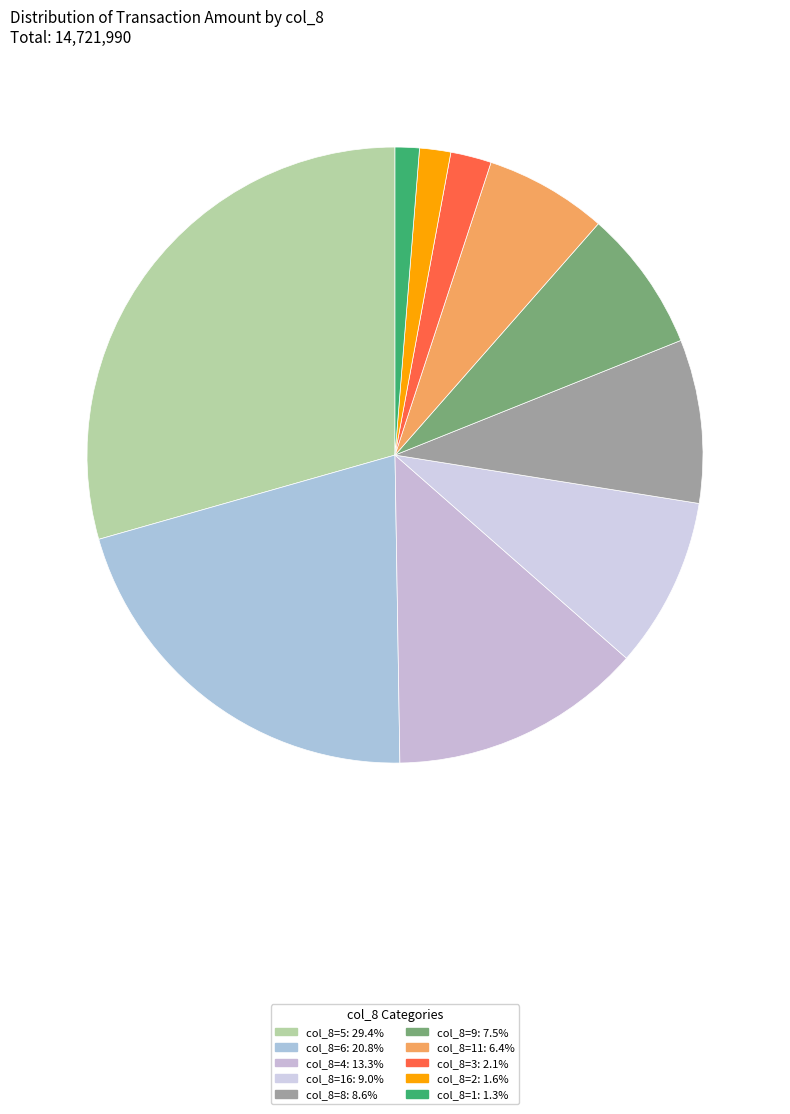

Count the number of slices in the pie.

10